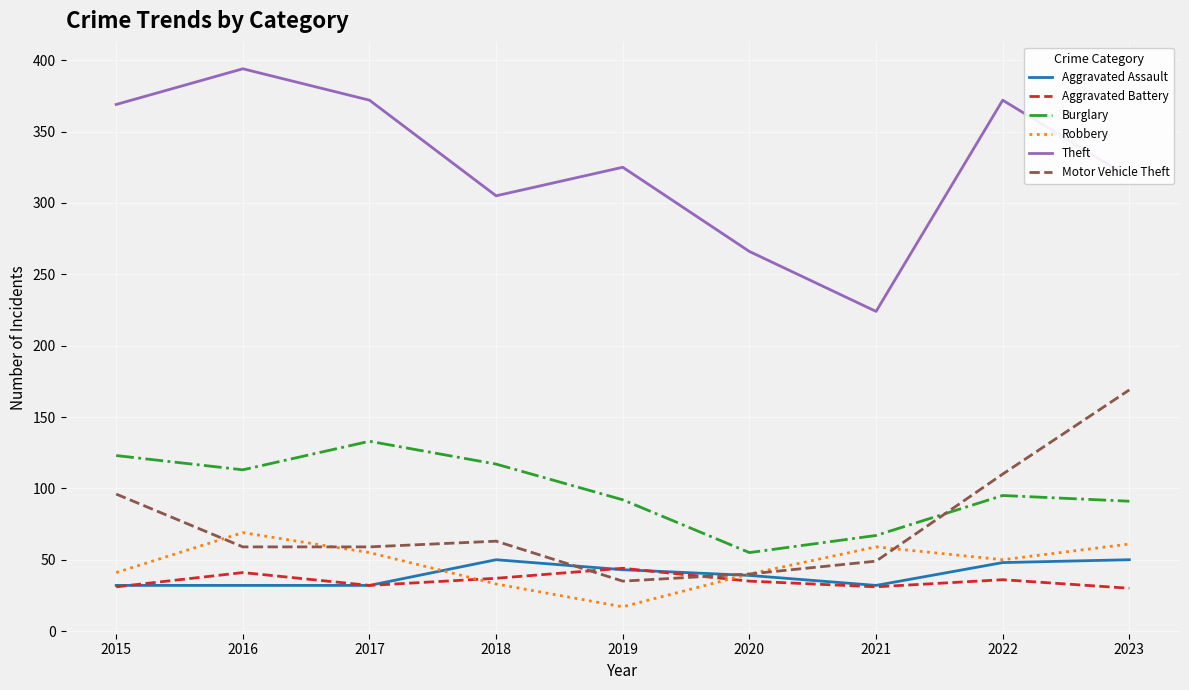

True or false: Aggravated Battery and Theft intersect in this chart.

False